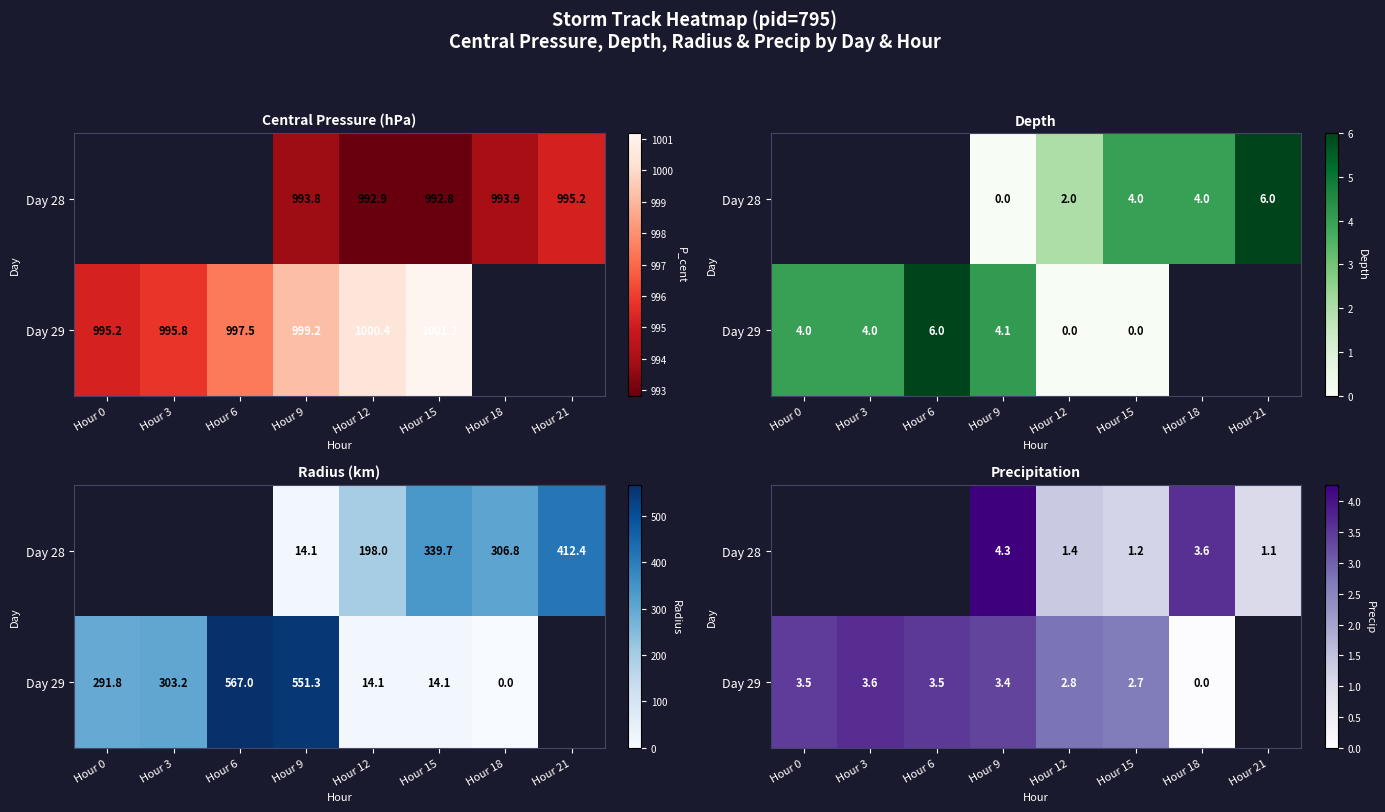

At which category does the chart reach its peak across all series?

Hour 9